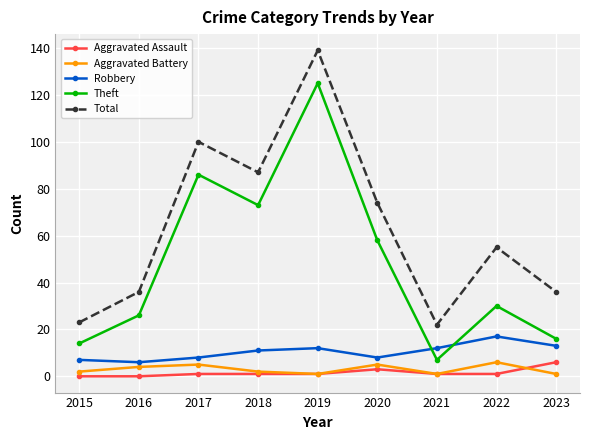

What is the minimum value for Theft?

7